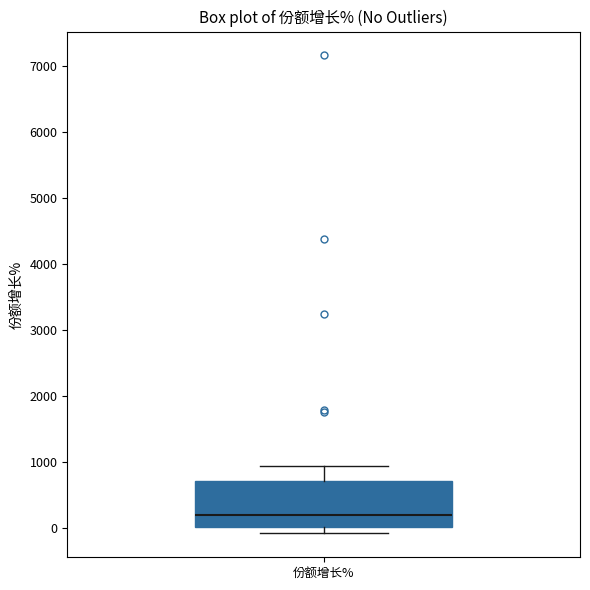

Transcribe this box plot: give where the median line is, the range the box spans, and where the two whiskers end, as read against the y-axis. The values are not printed on the chart, so give them approximately, as read against the axis.

median 200, box 0 to 700, whiskers -100 to 900